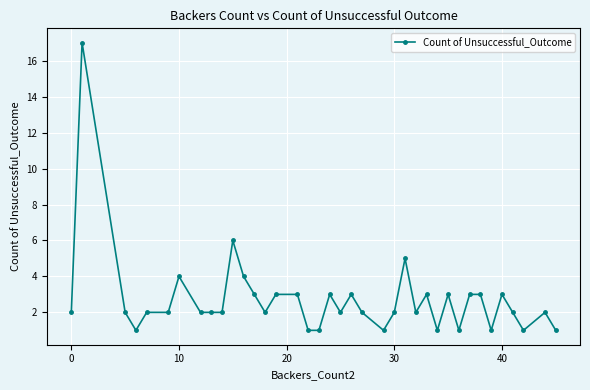

What is the difference between the maximum and minimum values?

16